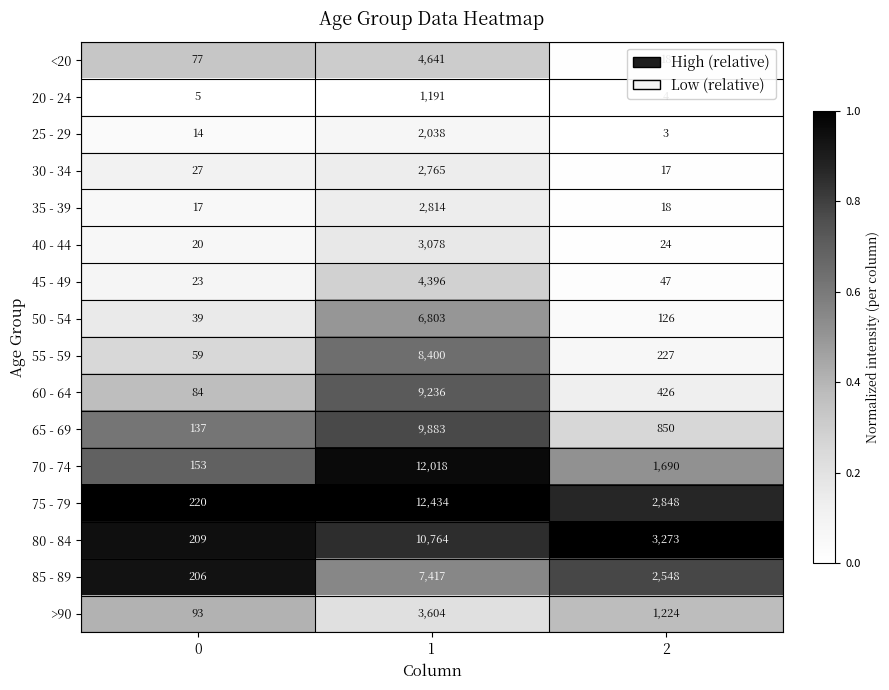

Which series has the largest total across all categories?

75 - 79